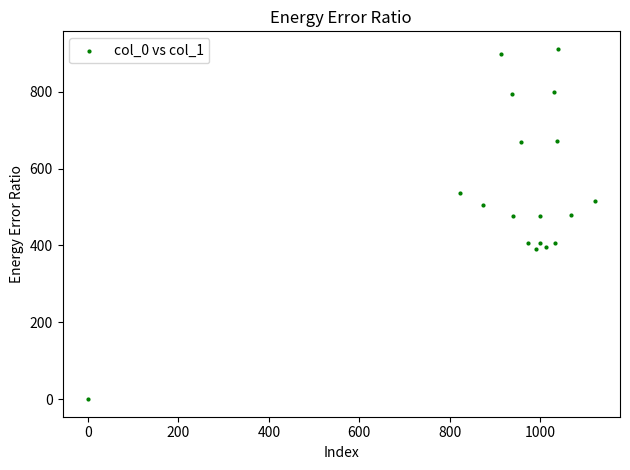

What is the range of X values (max minus min)?

1120.0